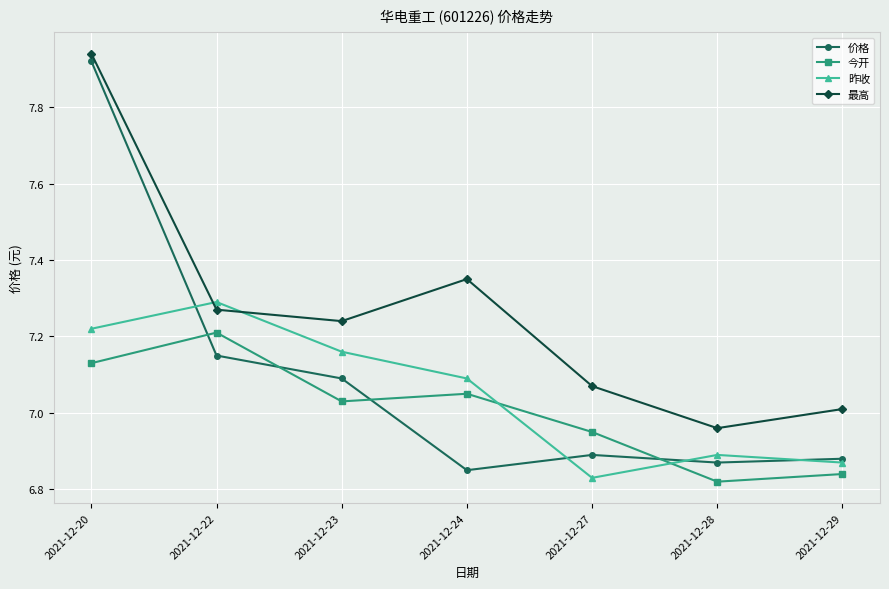

The value of 价格 at 2021-12-28 is 6.9. True or false?

True